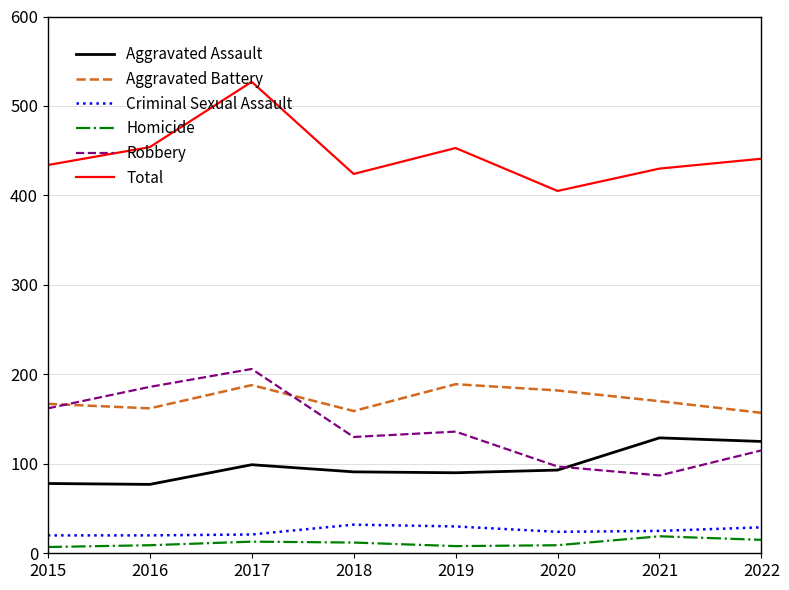

True or false: Aggravated Assault has a value of 57 at 2019.

False